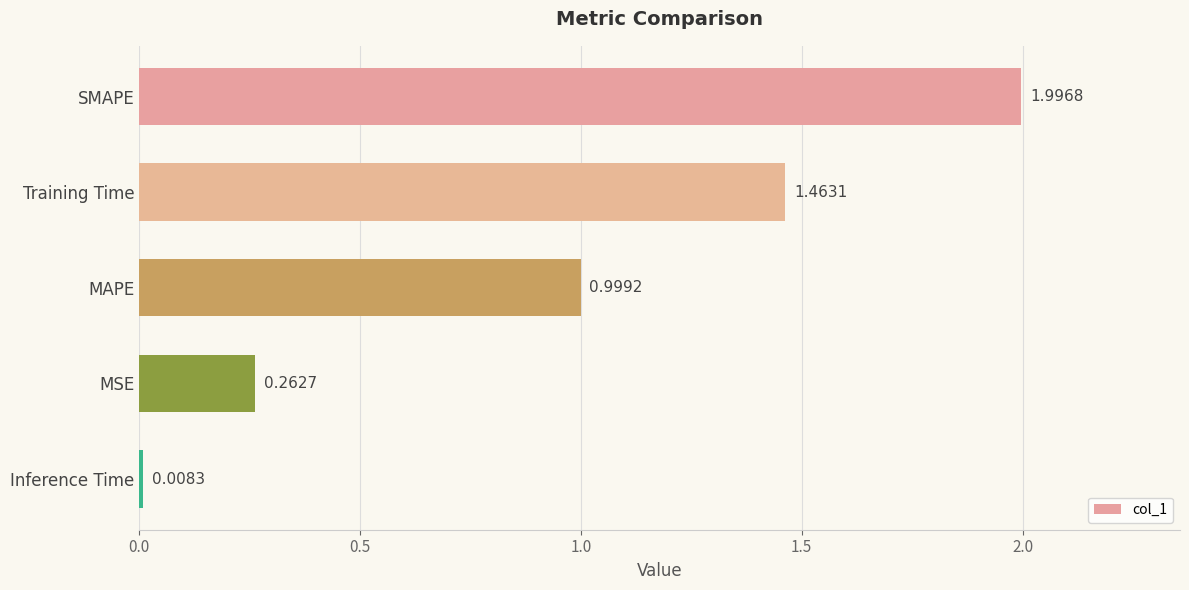

List the labels in order of value, largest first.

SMAPE, Training Time, MAPE, MSE, Inference Time